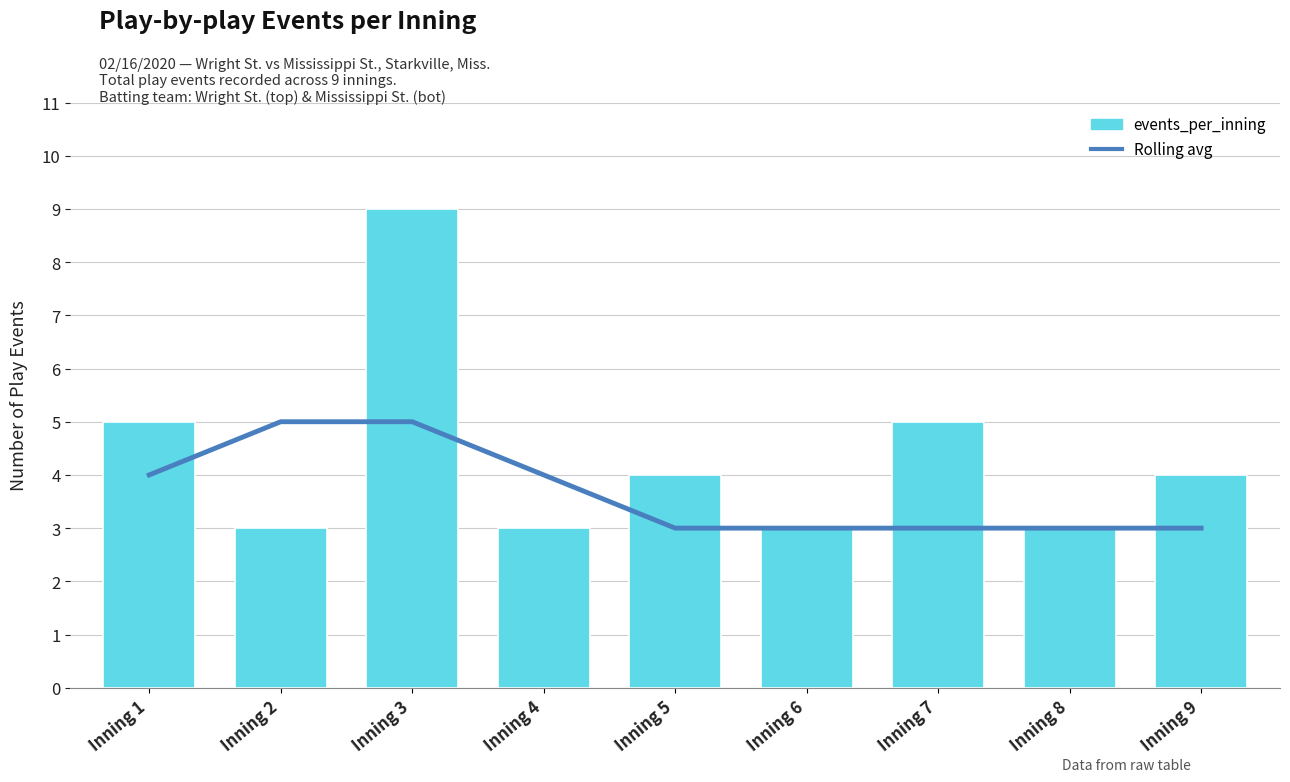

Reading right to left, what are all the values shown in this chart?

Rolling avg: Inning 9=3	Inning 8=3	Inning 7=3	Inning 6=3	Inning 5=3	Inning 4=4	Inning 3=5	Inning 2=5	Inning 1=4
events_per_inning: Inning 9=4	Inning 8=3	Inning 7=5	Inning 6=3	Inning 5=4	Inning 4=3	Inning 3=9	Inning 2=3	Inning 1=5